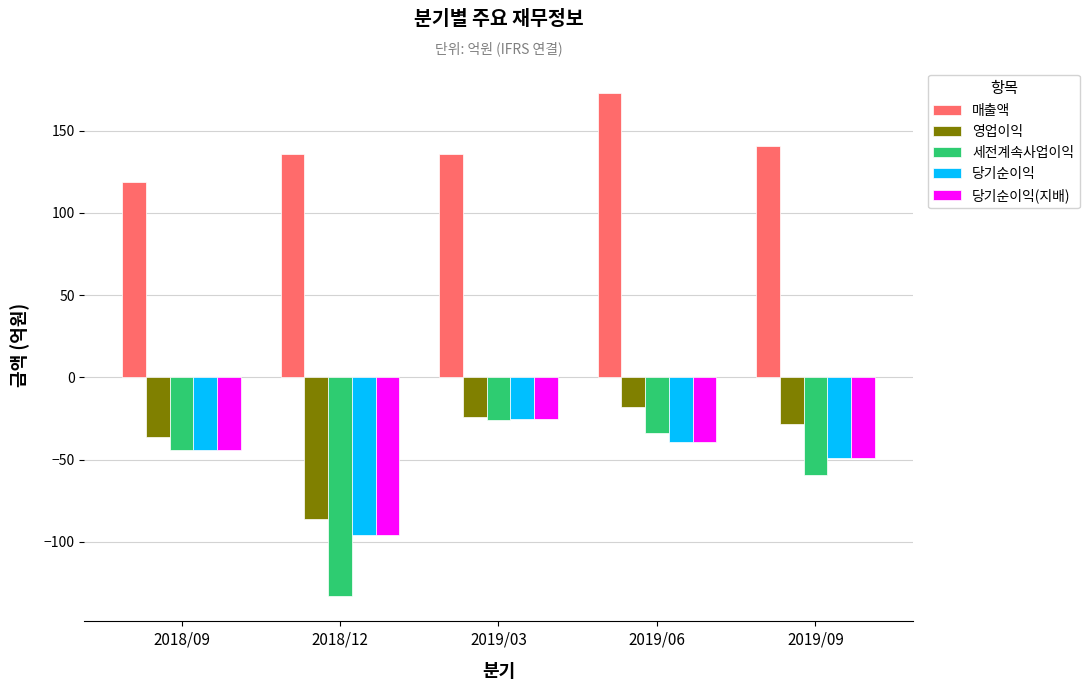

What is the total value across all series at 2018/09?

-49